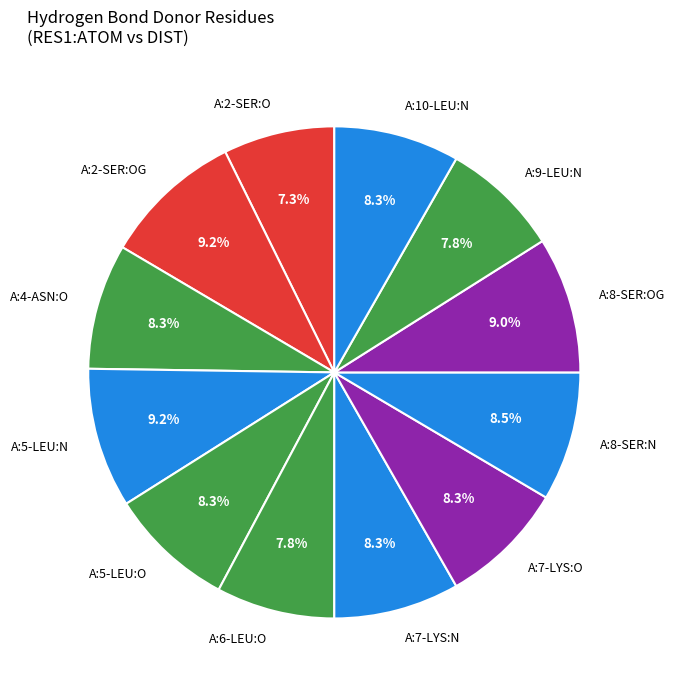

To the nearest percent, what is the difference between the A:5-LEU:N and A:6-LEU:O slice percentages?

1%